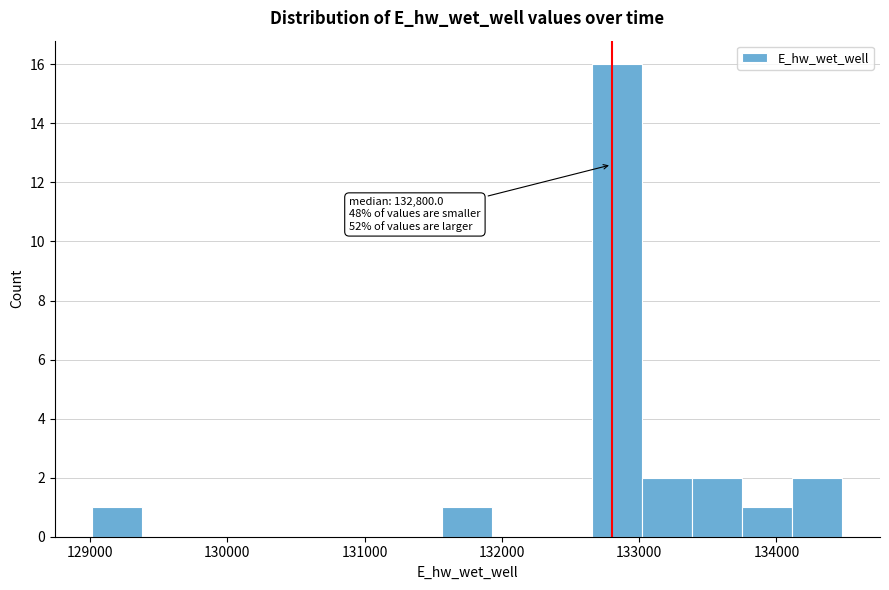

Read against the x-axis, roughly where is the centre of the tallest bar?

132800